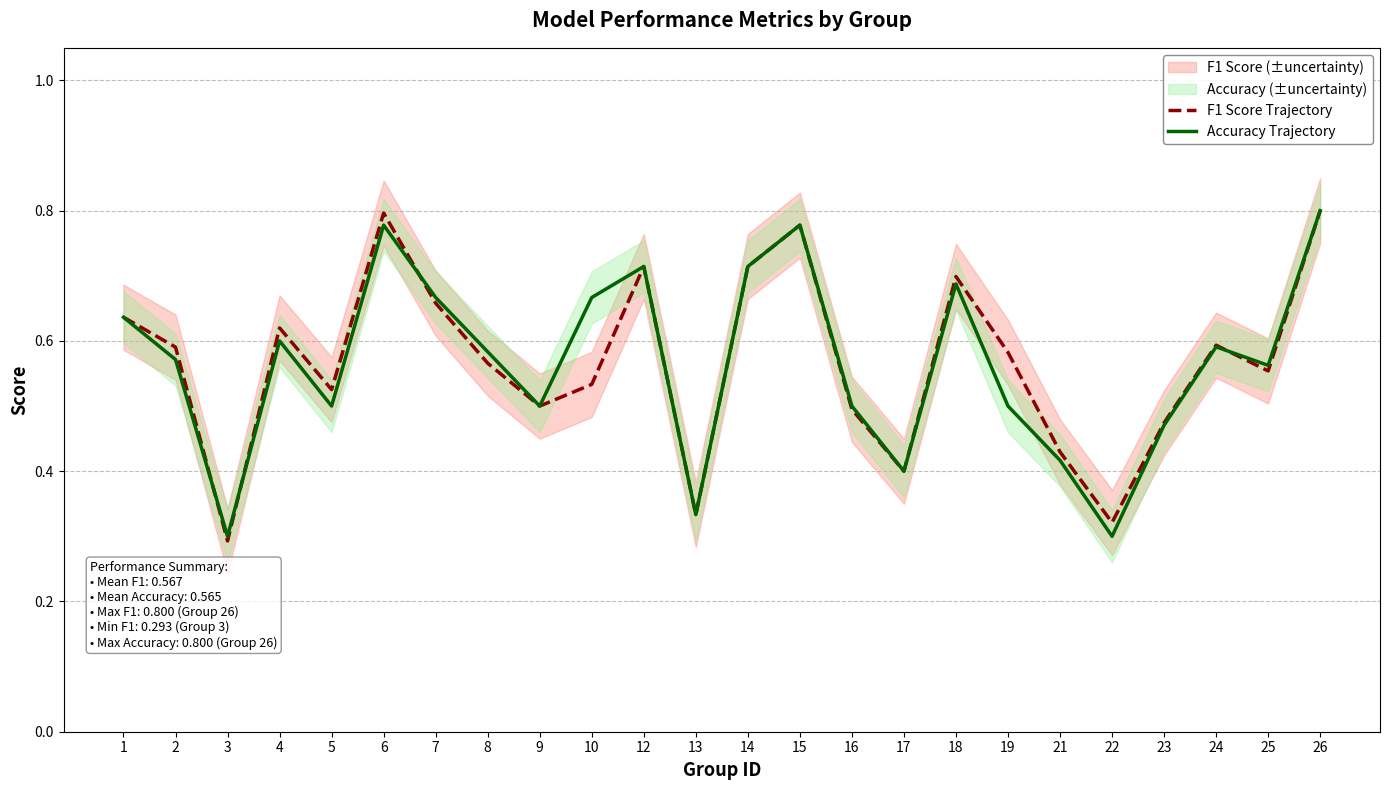

What is the sum of the Accuracy Trajectory values at 9 and 3?

0.8